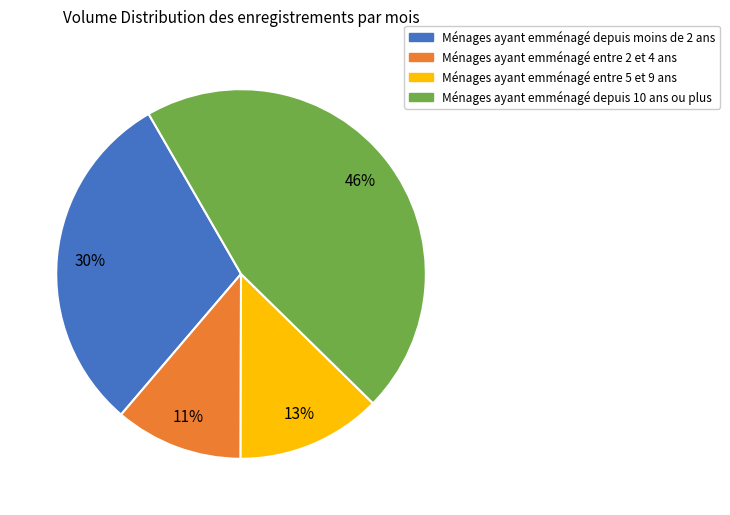

Count the number of slices in the pie.

4